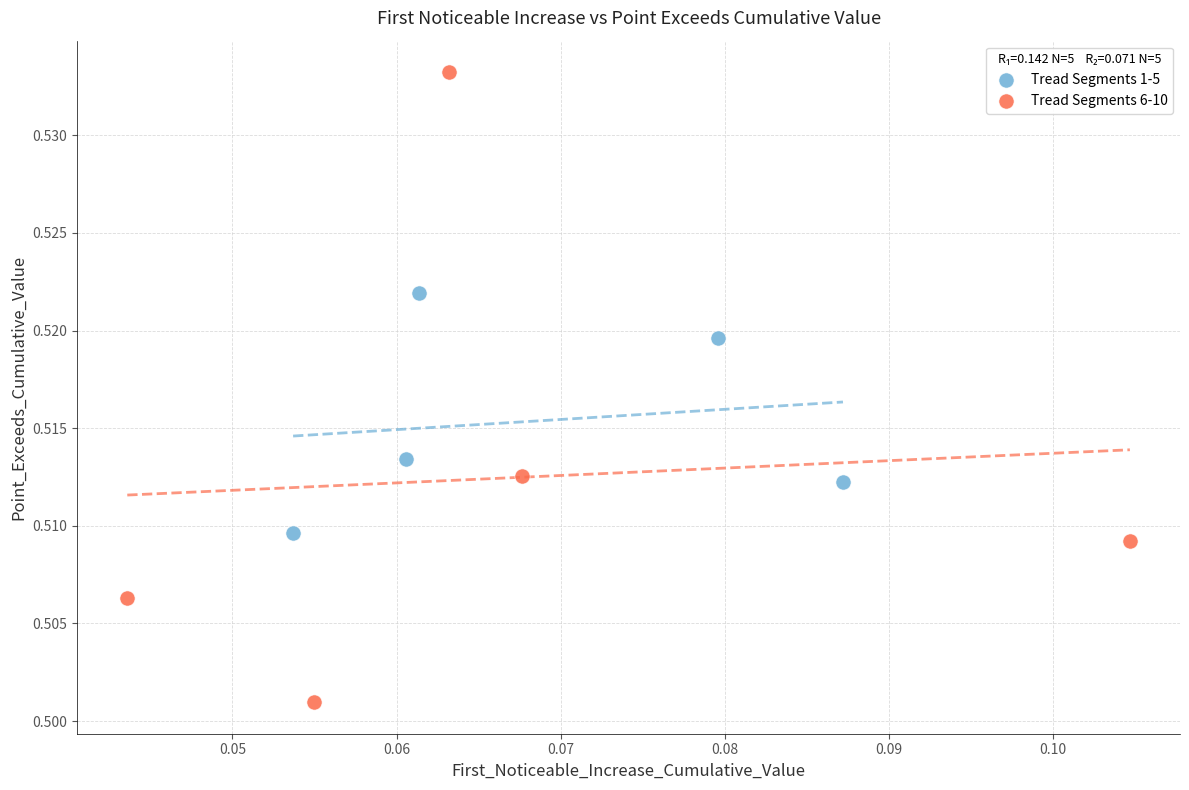

Which series has the widest spread of Y values?

Tread Segments 6-10